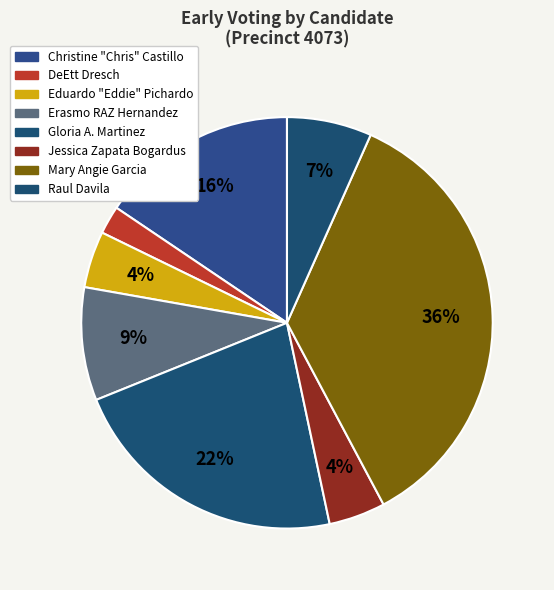

Is there any slice that represents more than half of the pie?

No